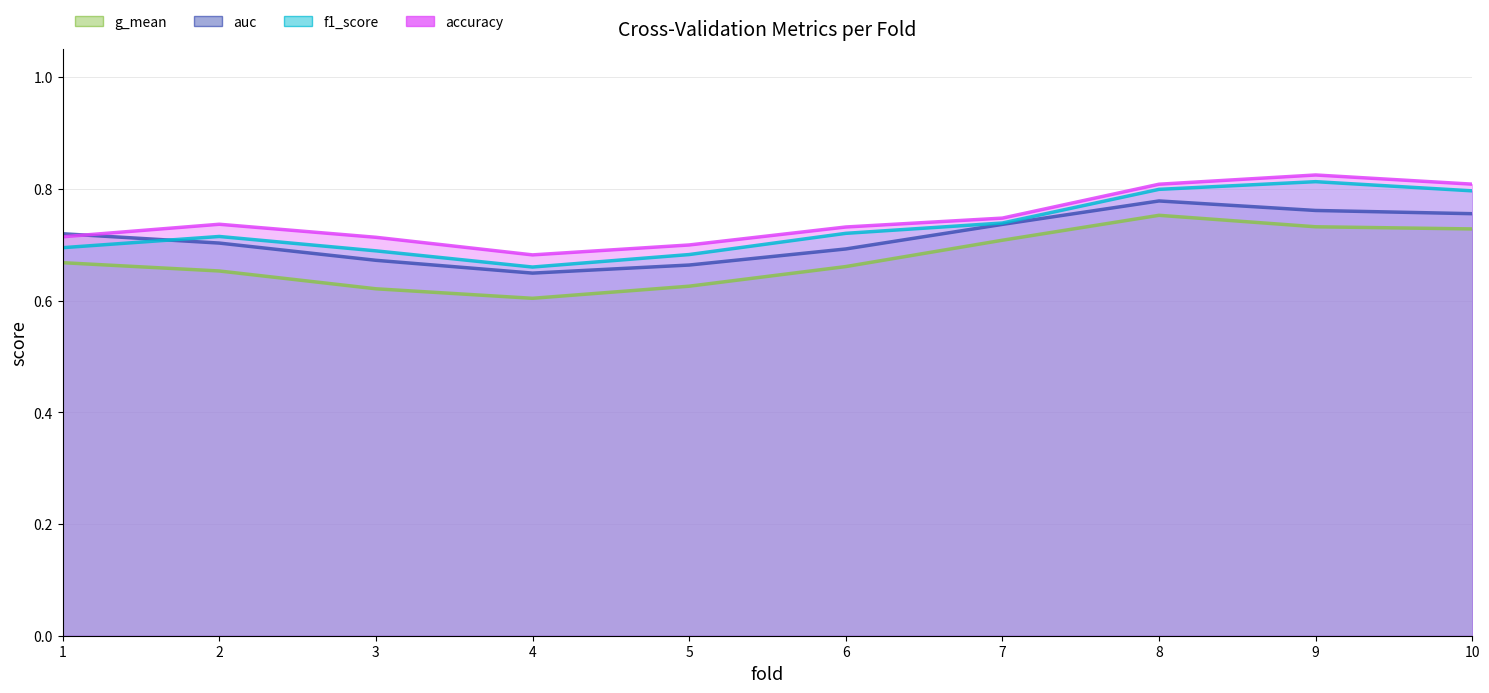

In accuracy, how many points are lower than both neighbors (excluding endpoints)?

1